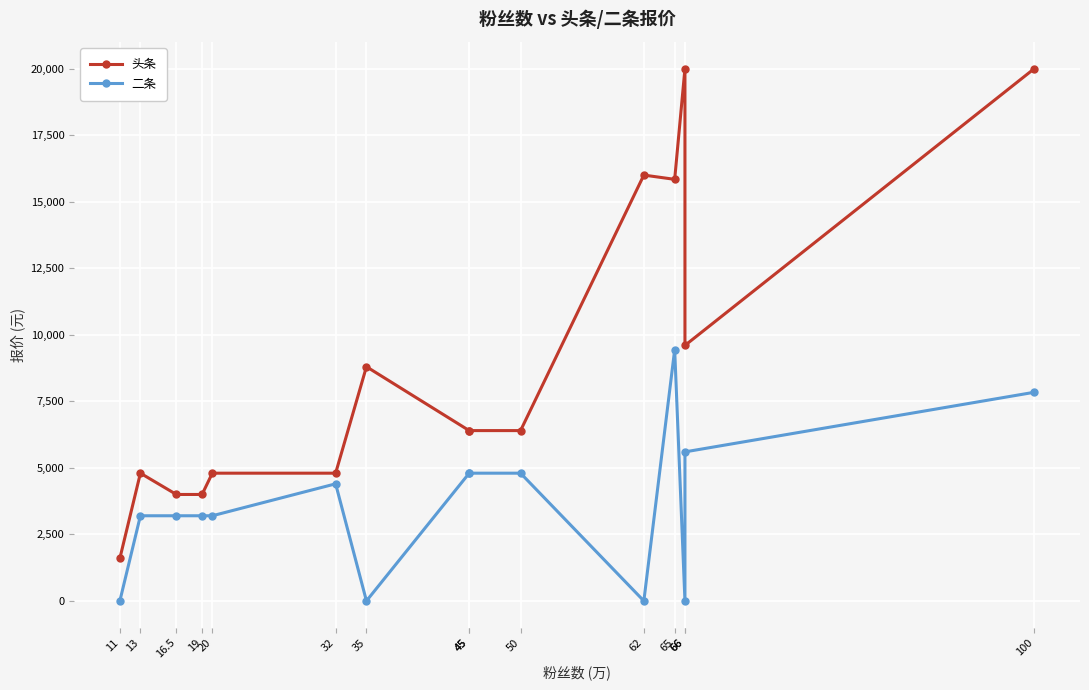

Which label corresponds to the largest value in the chart?

66